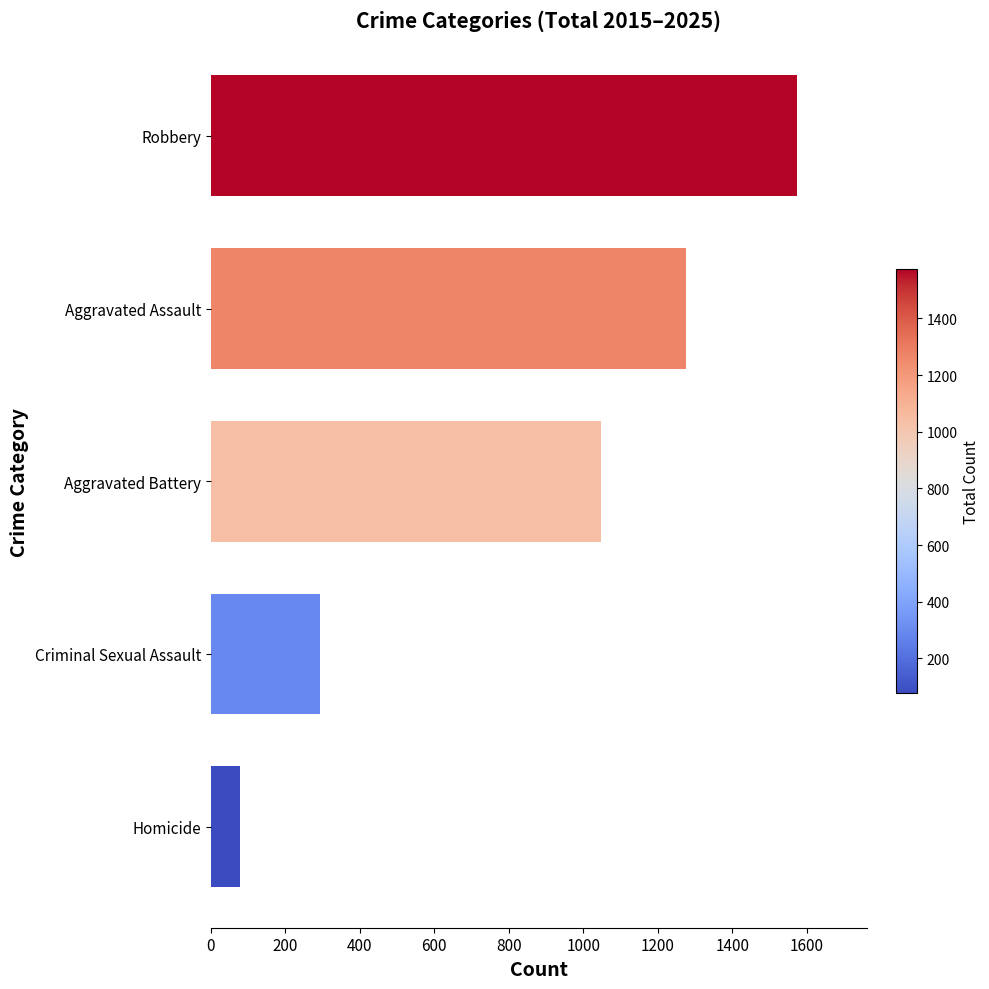

List the labels in order of value, largest first.

Robbery, Aggravated Assault, Aggravated Battery, Criminal Sexual Assault, Homicide